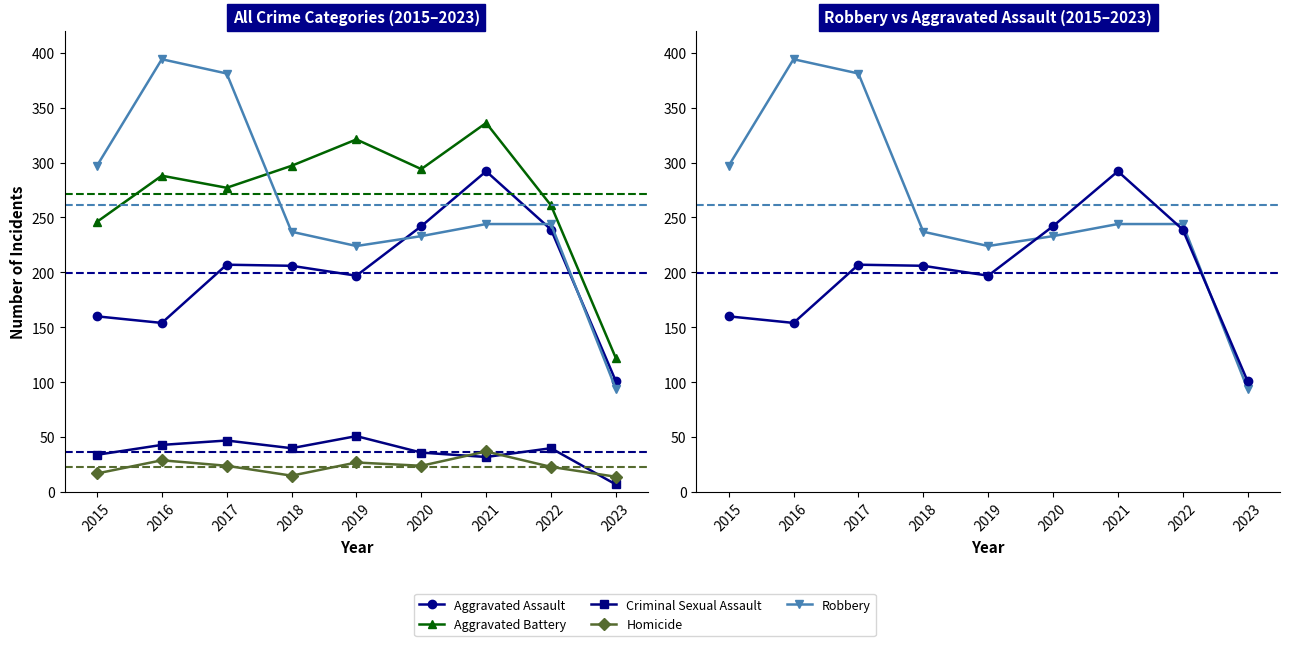

What is the sum of all Robbery values?

2348